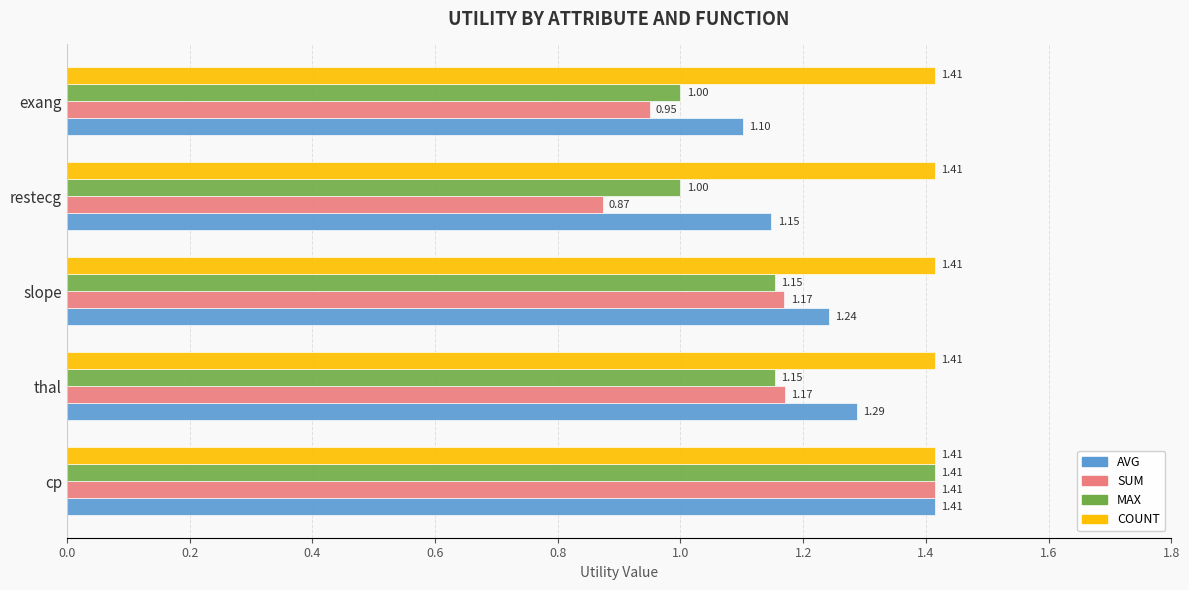

What is the difference between the highest and lowest values at restecg?

0.5